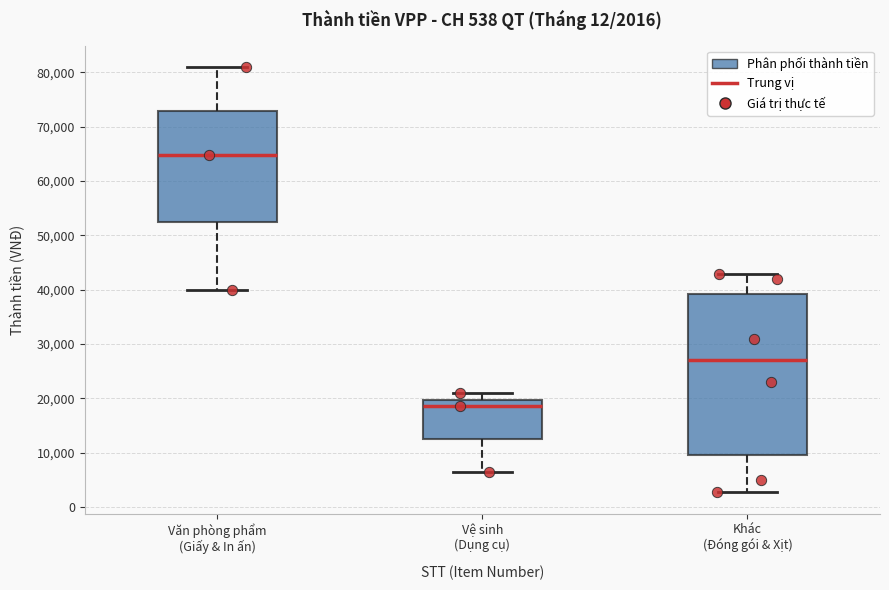

Which box is the tallest, from its lower edge to its upper edge?

Khác (Đóng gói & Xịt)